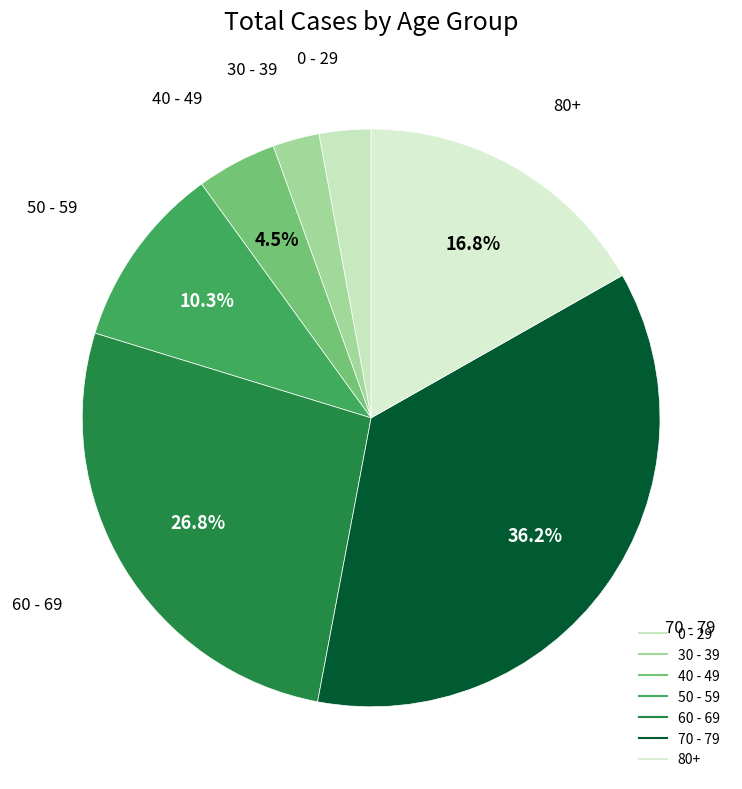

To the nearest percent, what percentage of the pie is 30 - 39?

3%